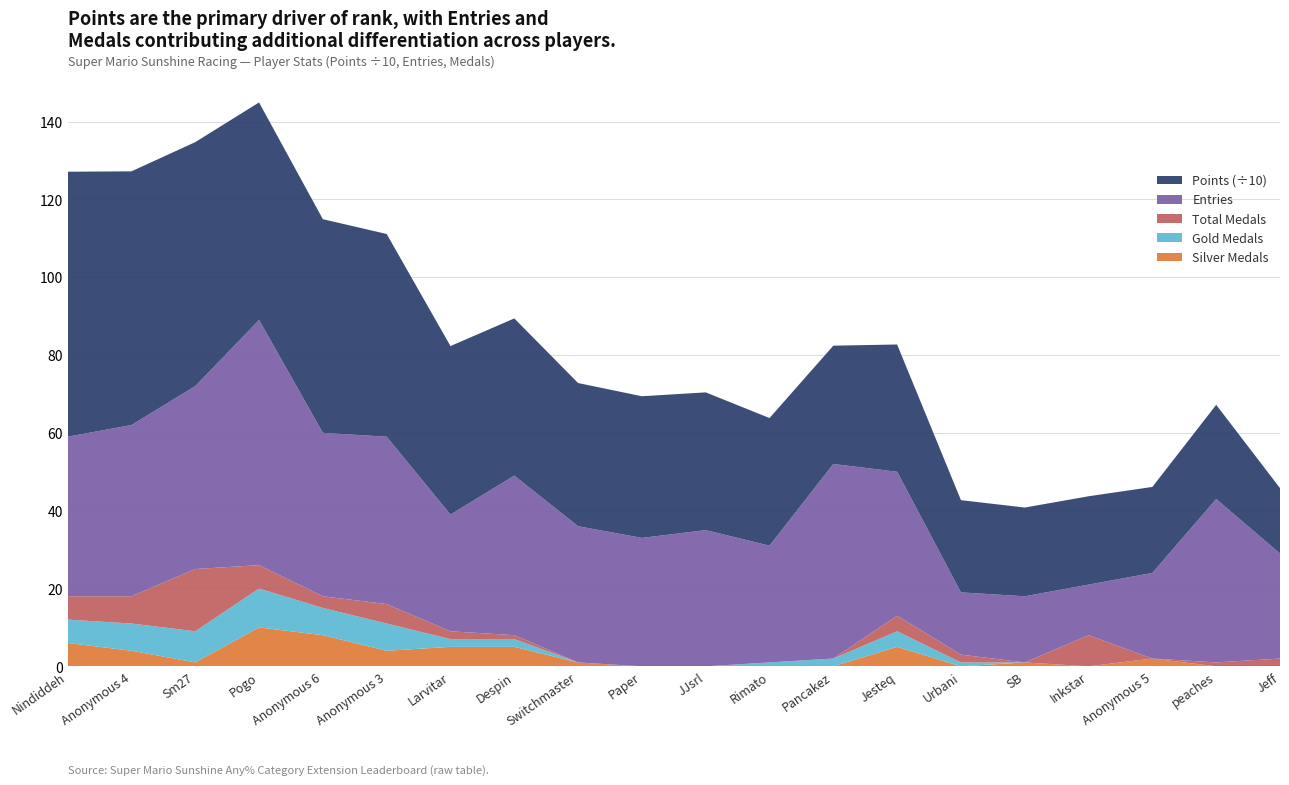

Reading left to right, extract all data points from this chart.

Entries: 41	44	47	63	42	43	30	41	35	33	35	30	50	37	16	17	13	22	42	27
Medals: 6	7	16	6	3	5	2	1	0	0	0	0	0	4	2	0	8	0	1	2
Gold Medals: 6	7	8	10	7	7	2	2	0	0	0	1	2	4	1	0	0	0	0	0
Silver Medals: 6	4	1	10	8	4	5	5	1	0	0	0	0	5	0	1	0	2	0	0
Points: 681	652	627	559	549	521	433	404	368	364	354	328	304	327	237	228	227	221	242	168